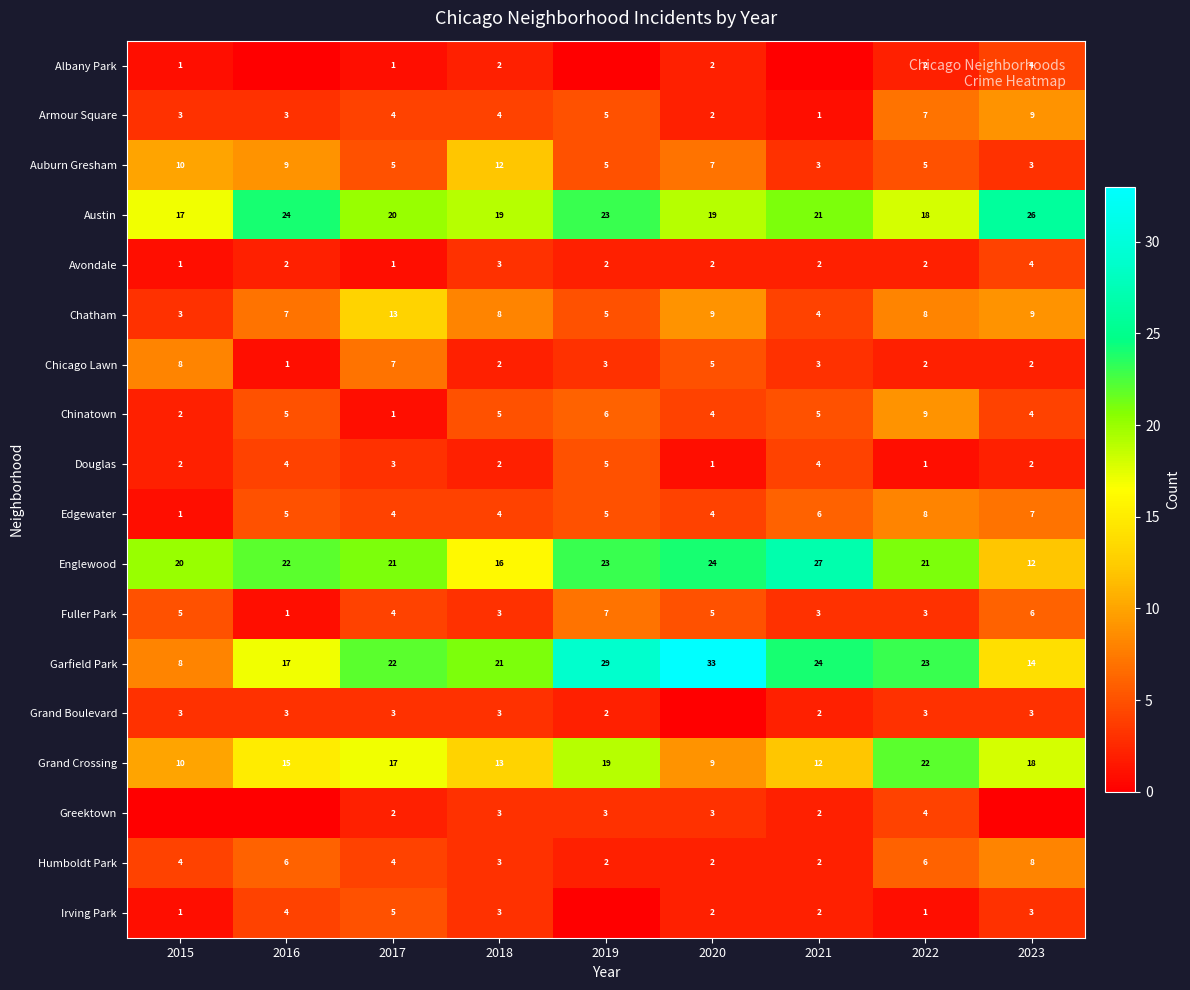

The value of Douglas at 2023 is 2. True or false?

True